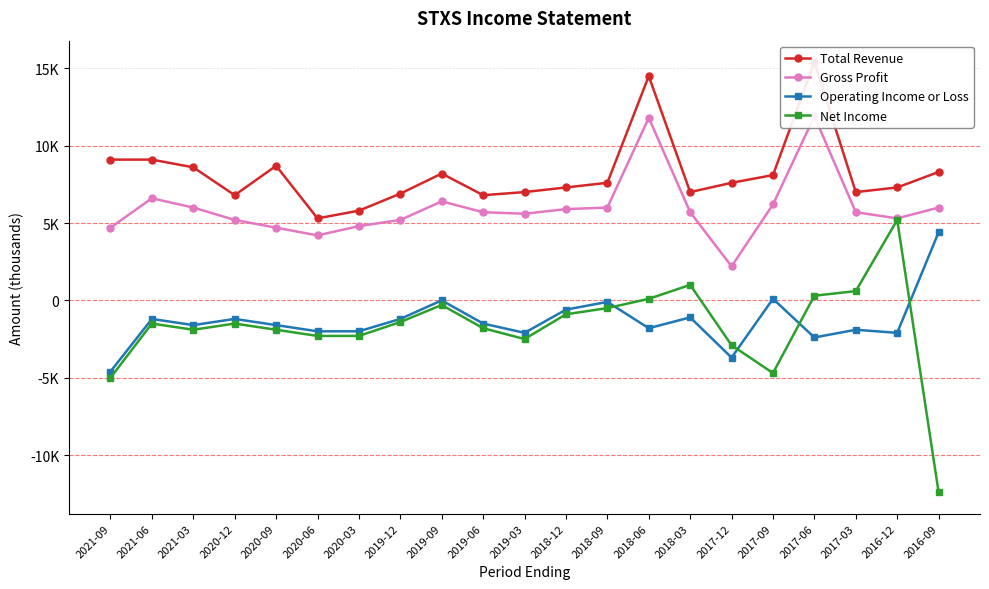

Where is Net Income nearest to the value -3600?

2017-12